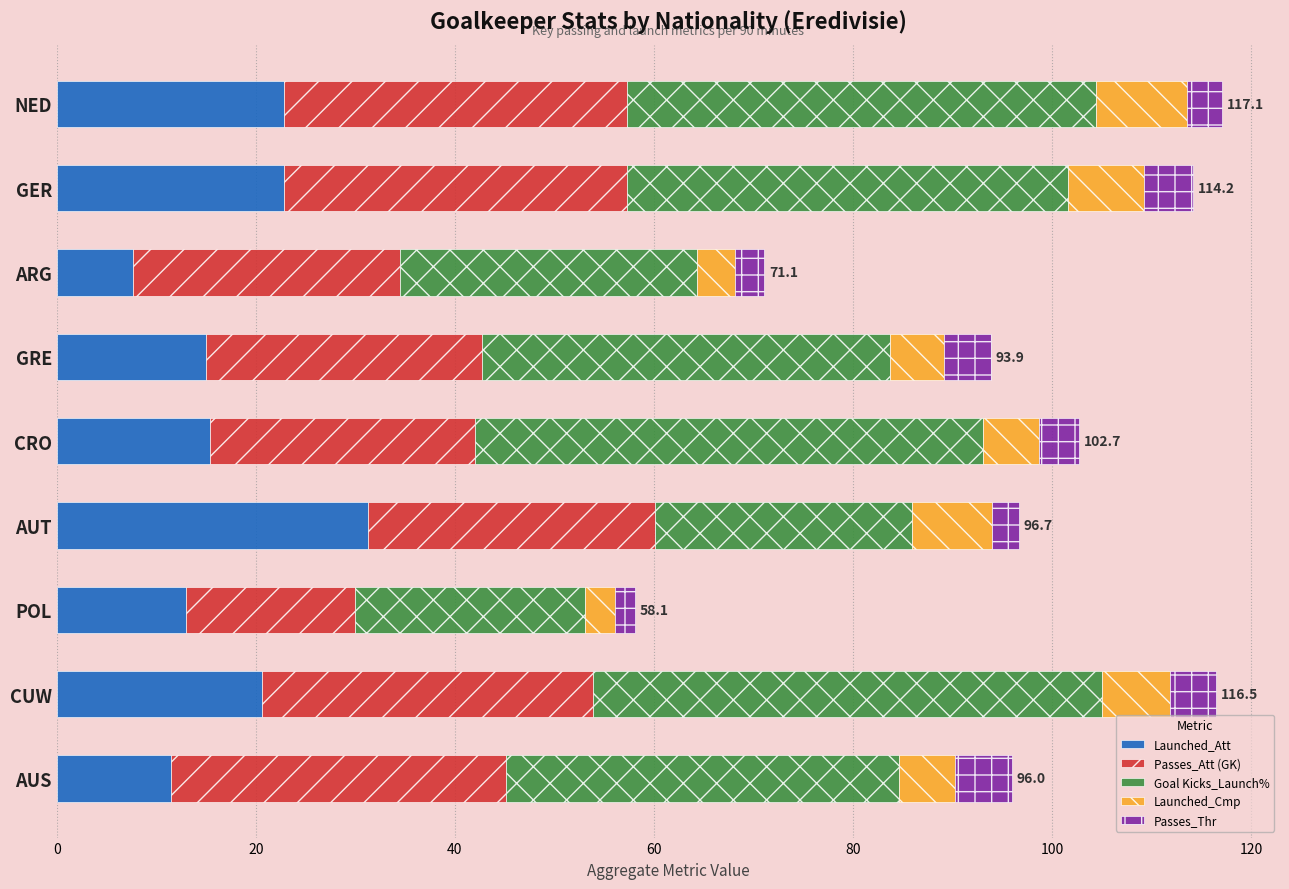

Is it true that Launched_Att equals 22.8 at NED?

True